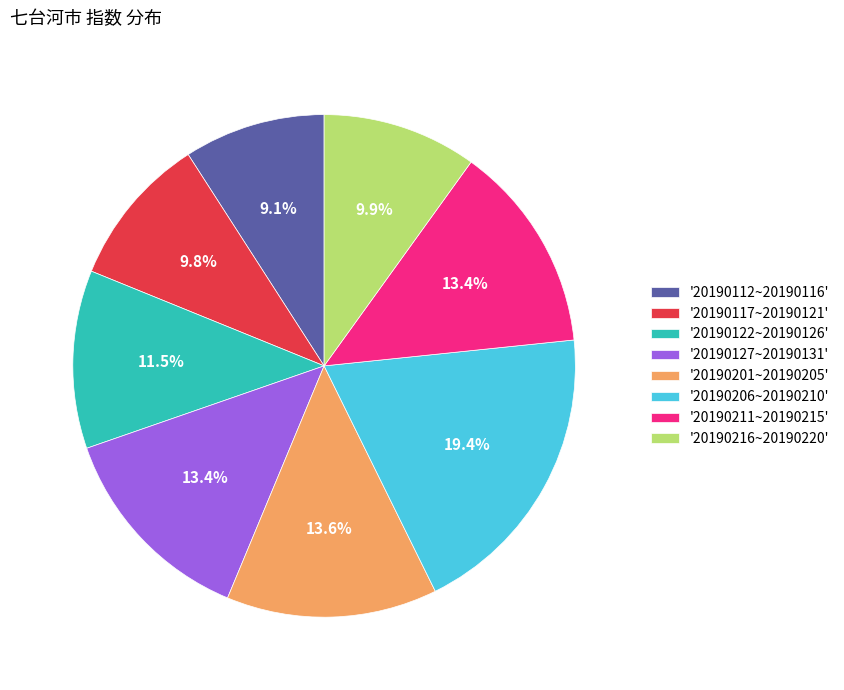

Does any single category account for the majority?

No